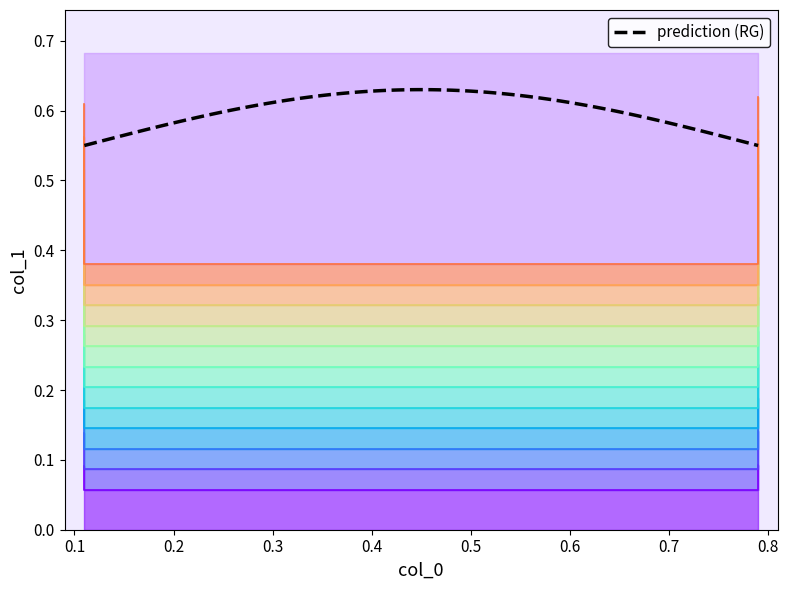

How many series are shown in this chart?

1